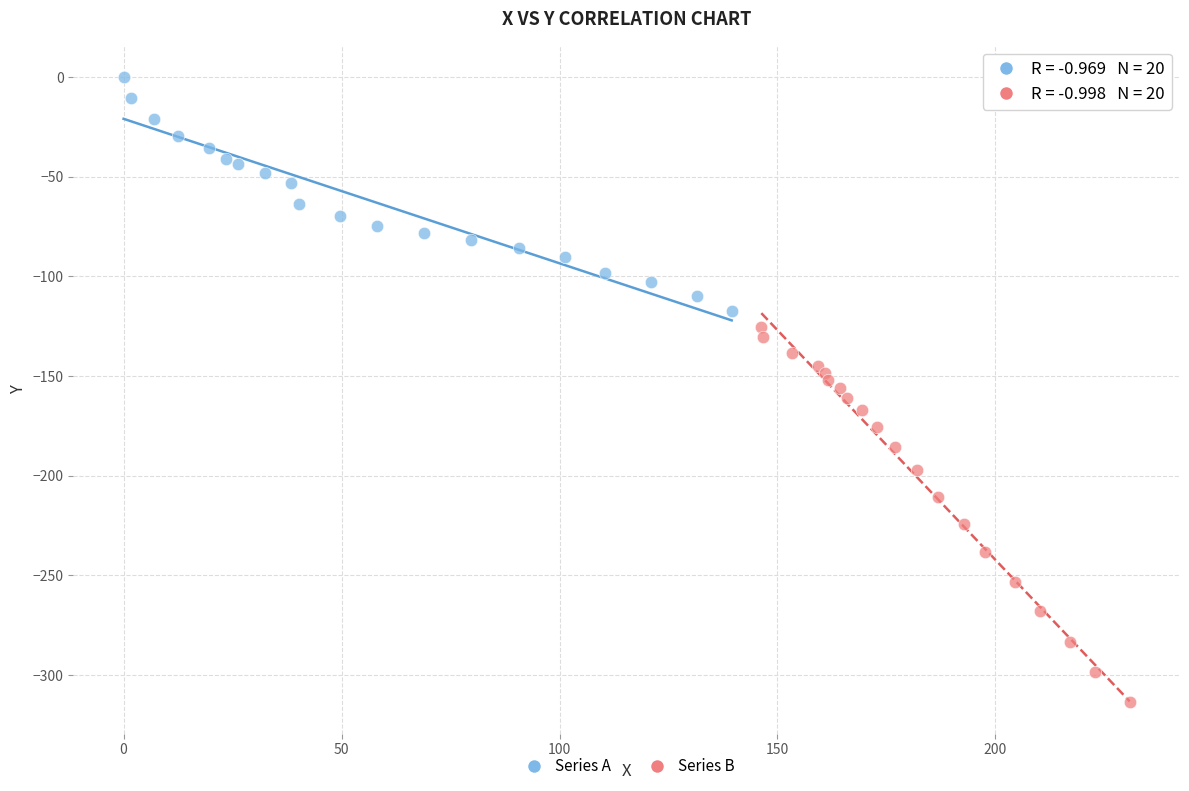

Which series reaches the maximum Y coordinate?

Series A